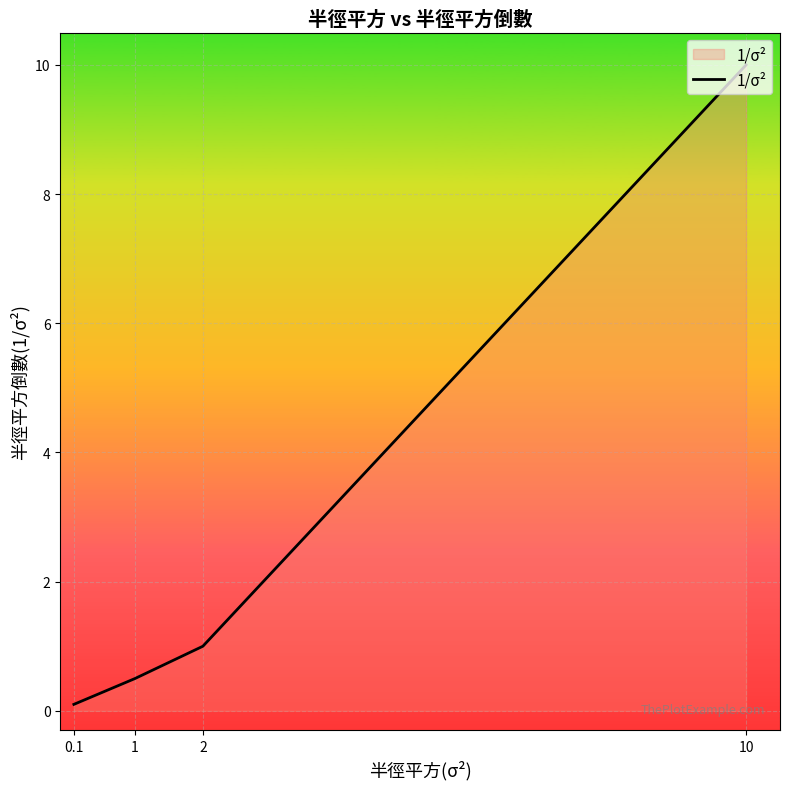

What is the difference between the second highest and minimum values?

0.9